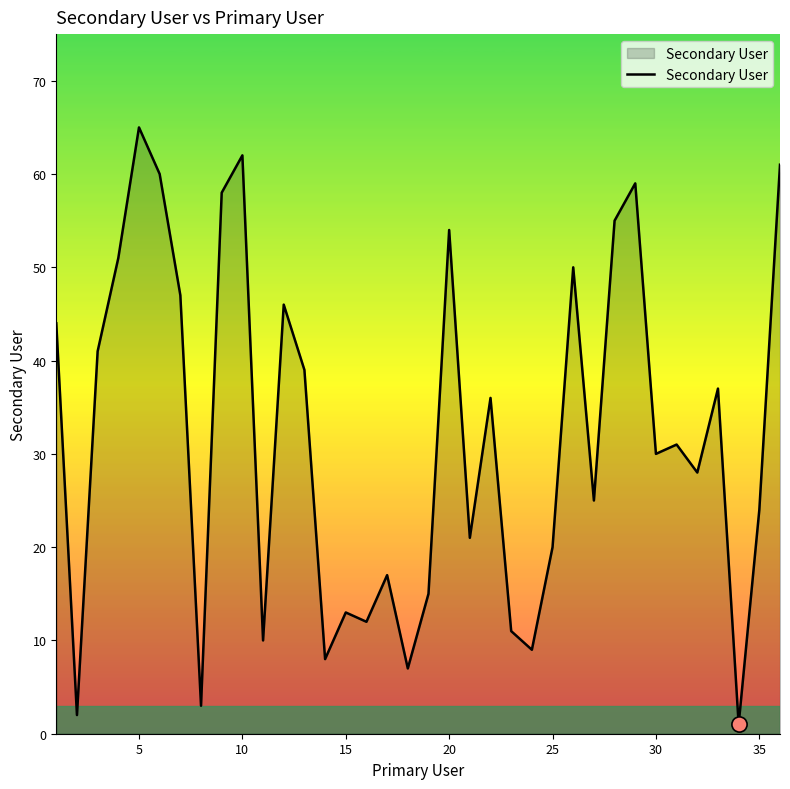

What is the greatest value displayed?

65